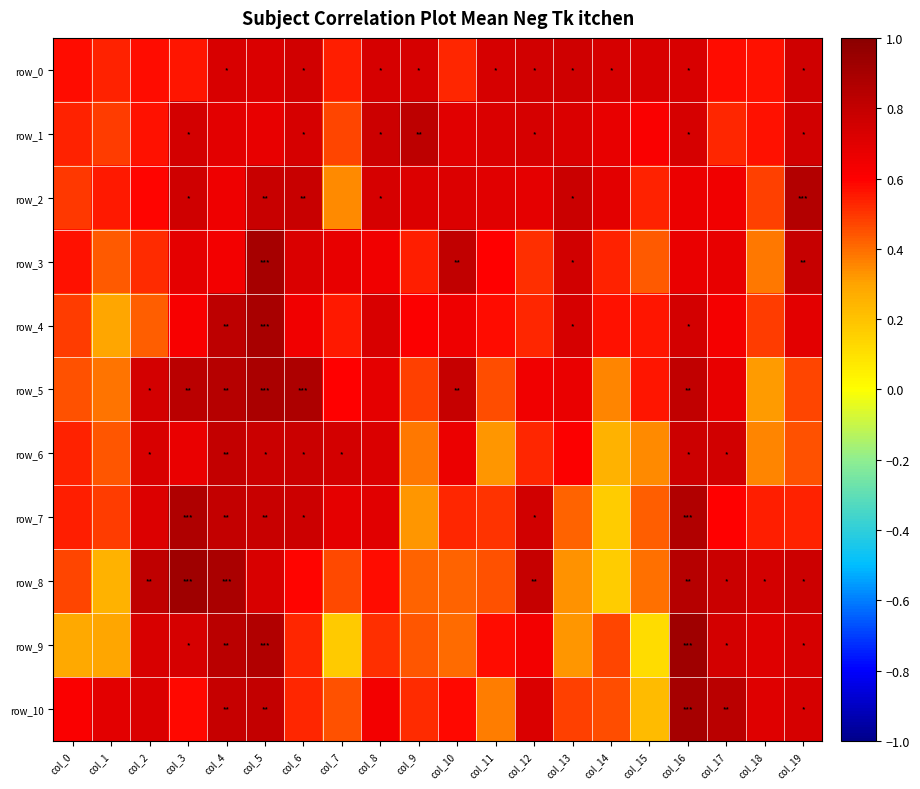

What is the sum of all row_5 values?

12.5